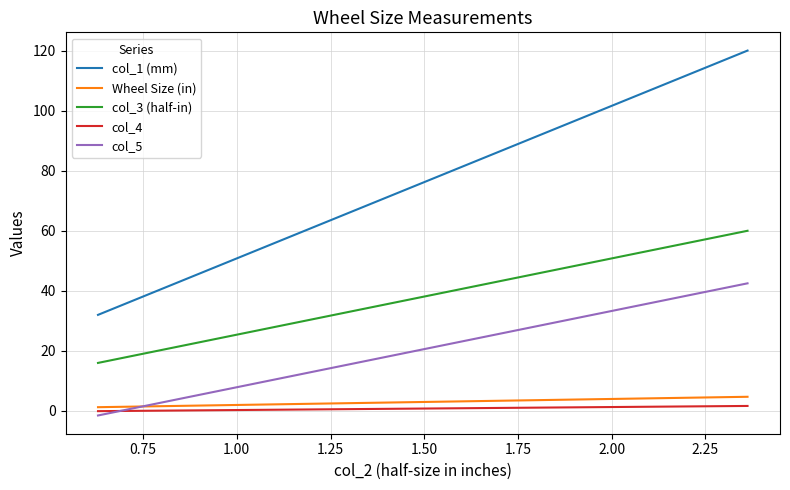

True or false: col_4 and col_3 (half-in) cross at least once.

False